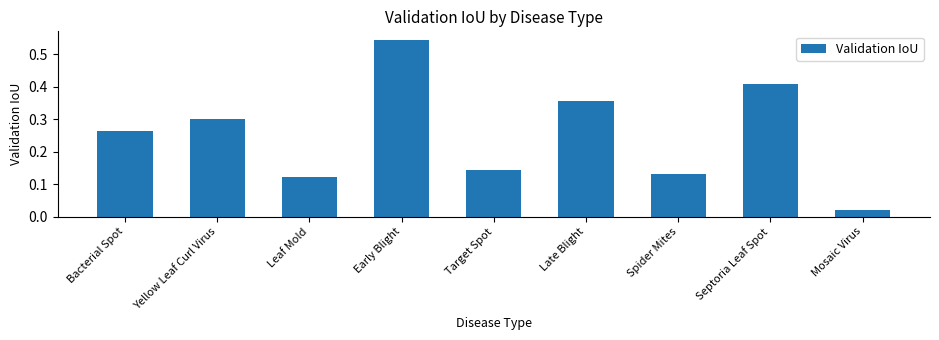

What position from the right is Early Blight?

6